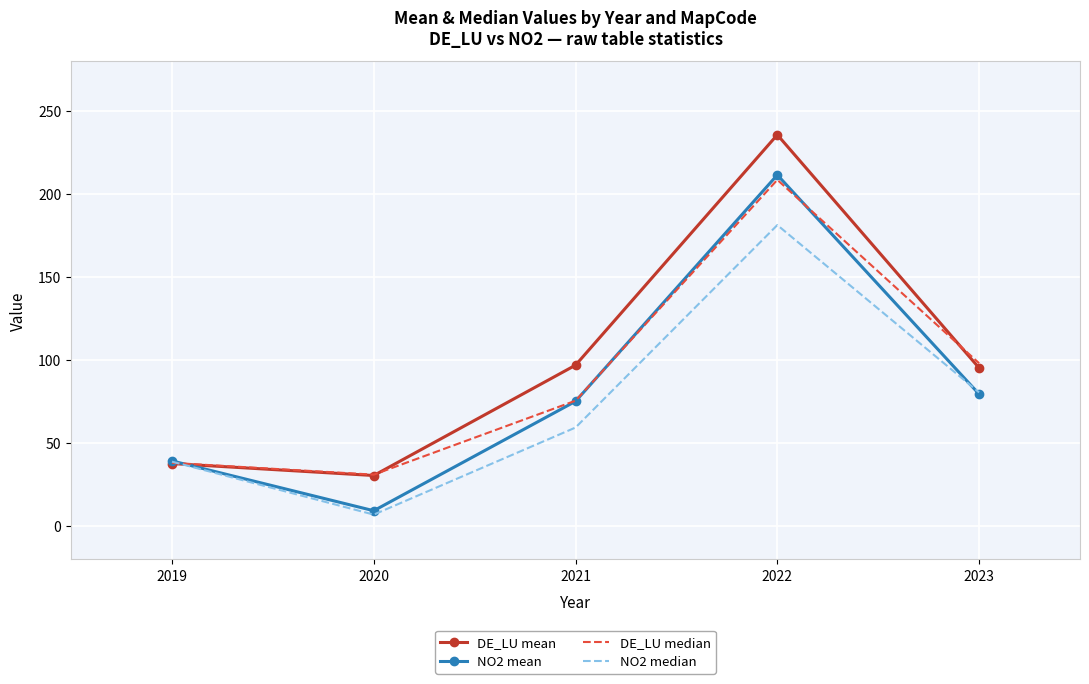

At which category is the sum across all series the highest?

2022